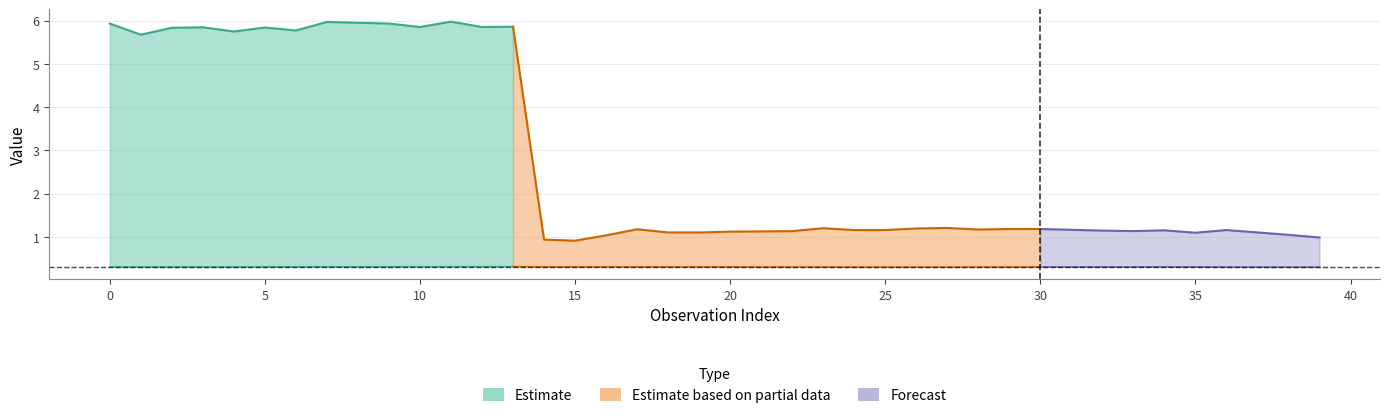

True or false: r(cm) and Phase intersect in this chart.

False